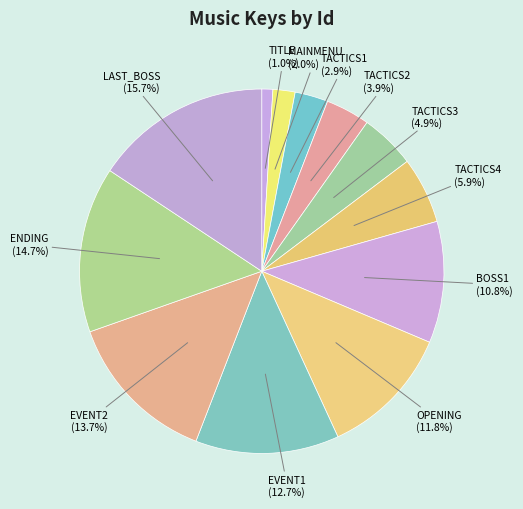

To the nearest percent, what is the difference between the largest and smallest slice percentages?

15%